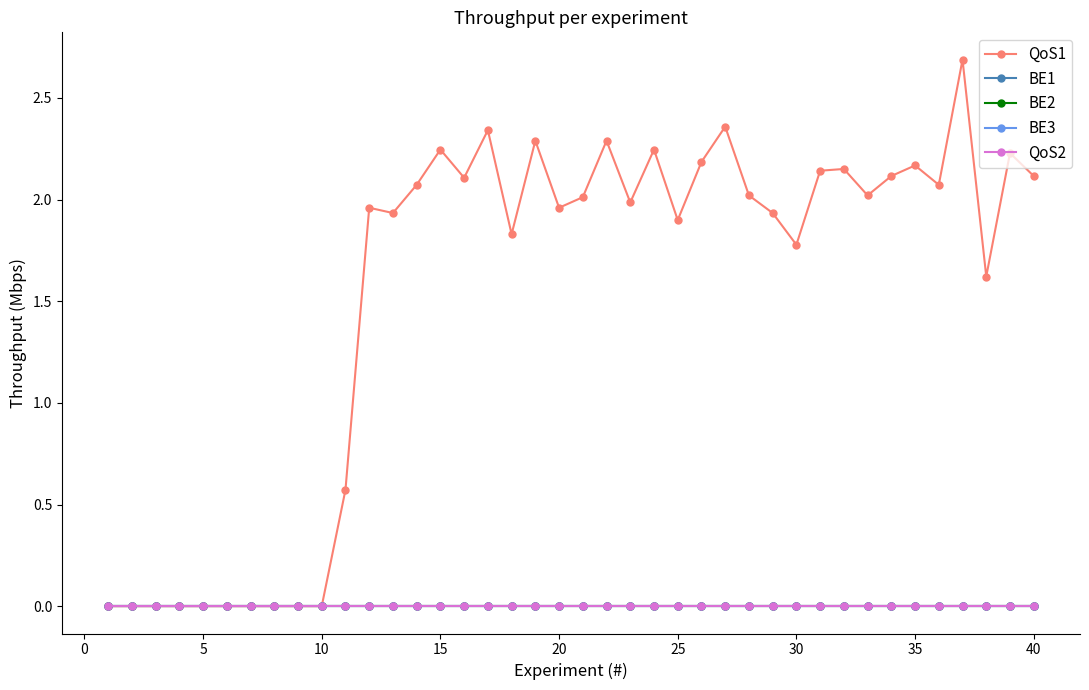

Is this an area chart (filled region under the line)?

No